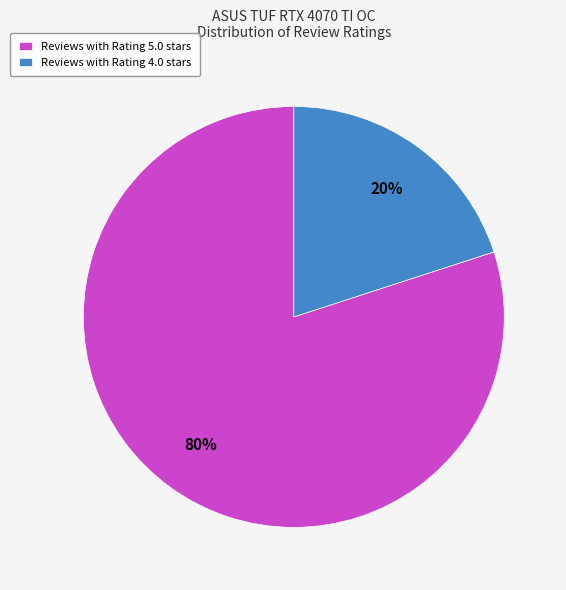

How many slices are in this pie chart?

2